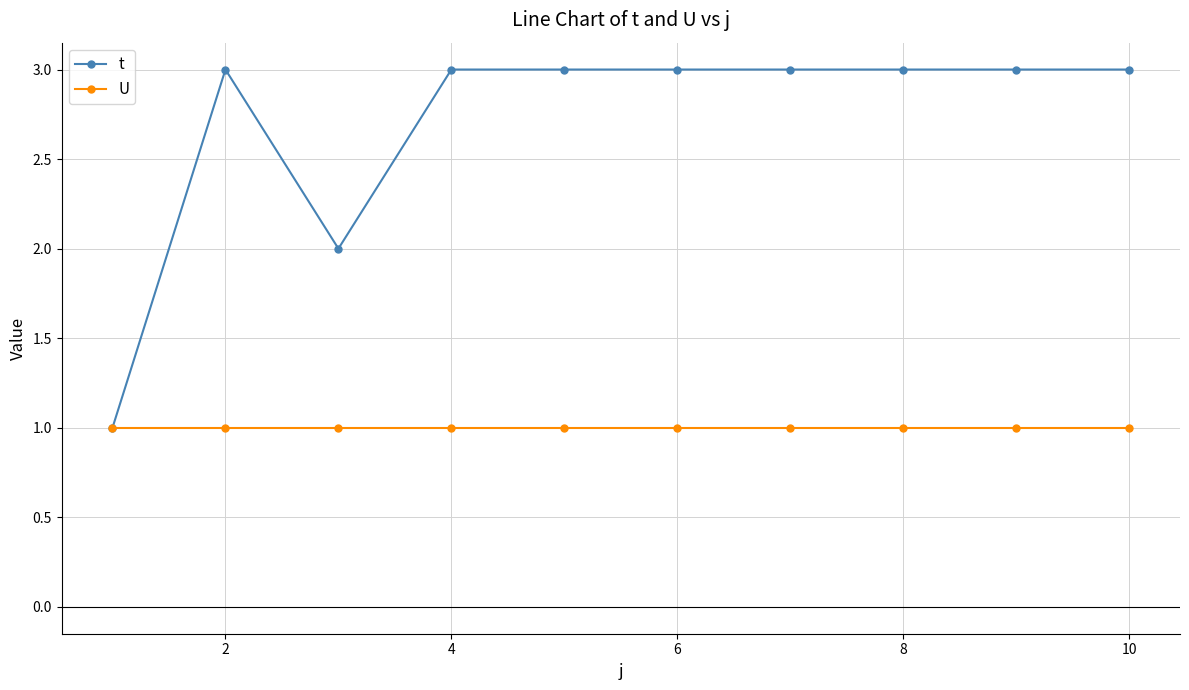

What is the value of the U point at the 5th from the left?

1